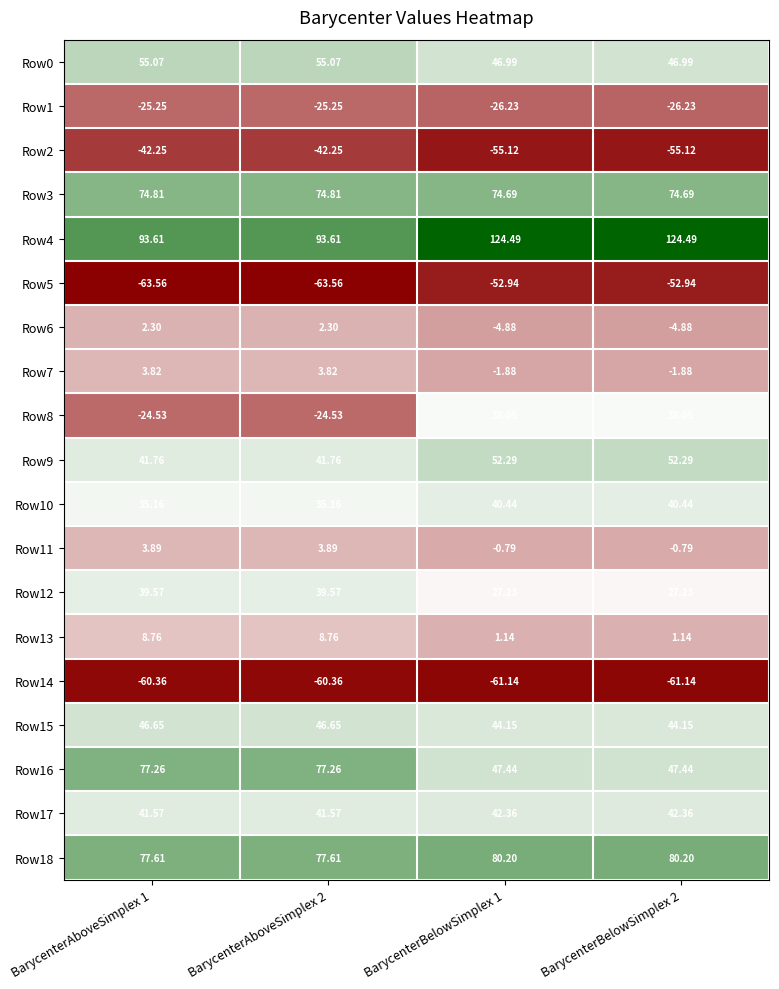

Is the value of Row8 at BarycenterBelowSimplex 1 greater than the value of Row13 at BarycenterBelowSimplex 2?

Yes